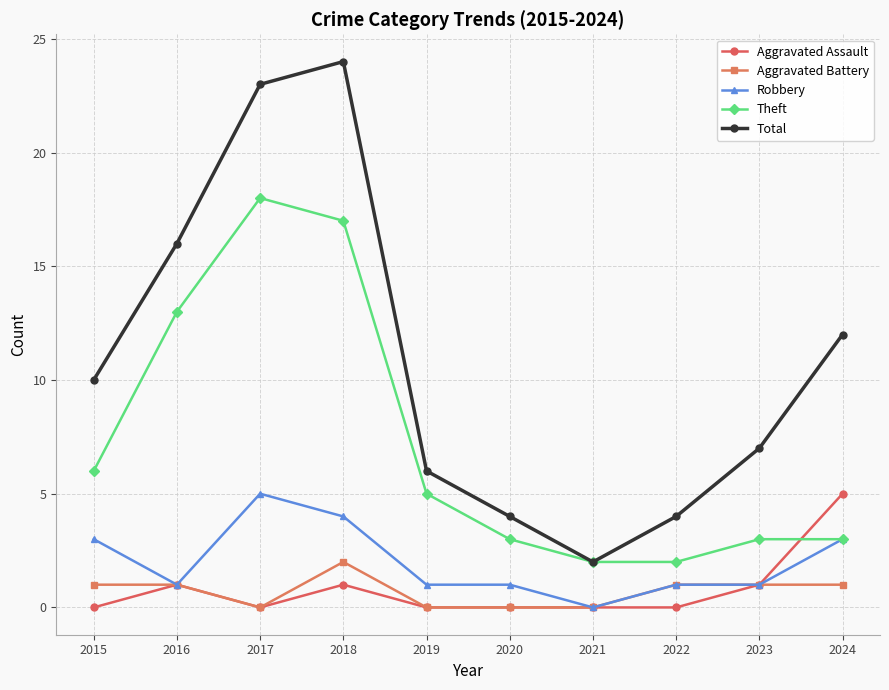

Where is the first local maximum for Robbery?

2017